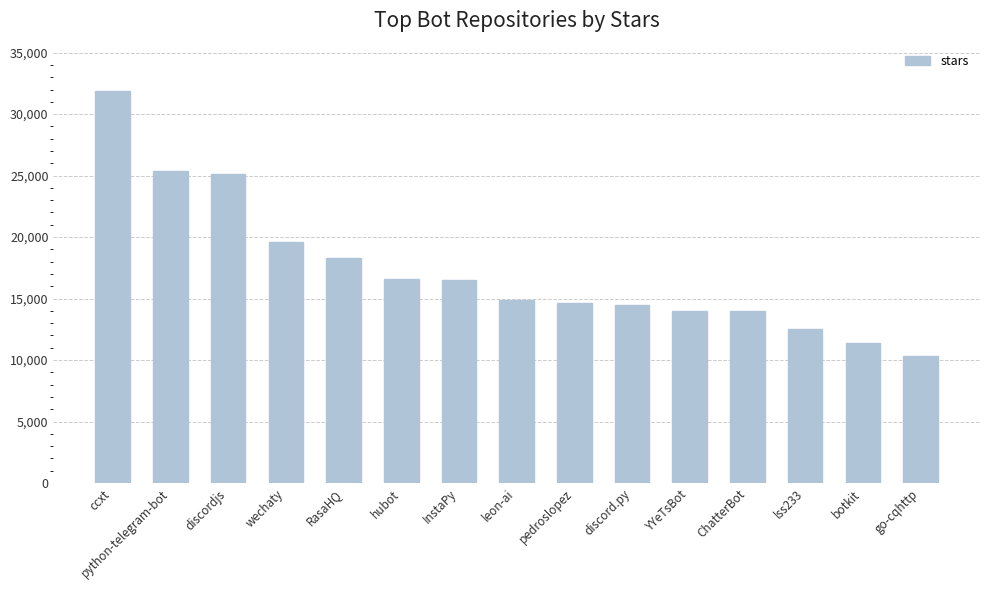

What is the maximum value shown in the chart?

31900